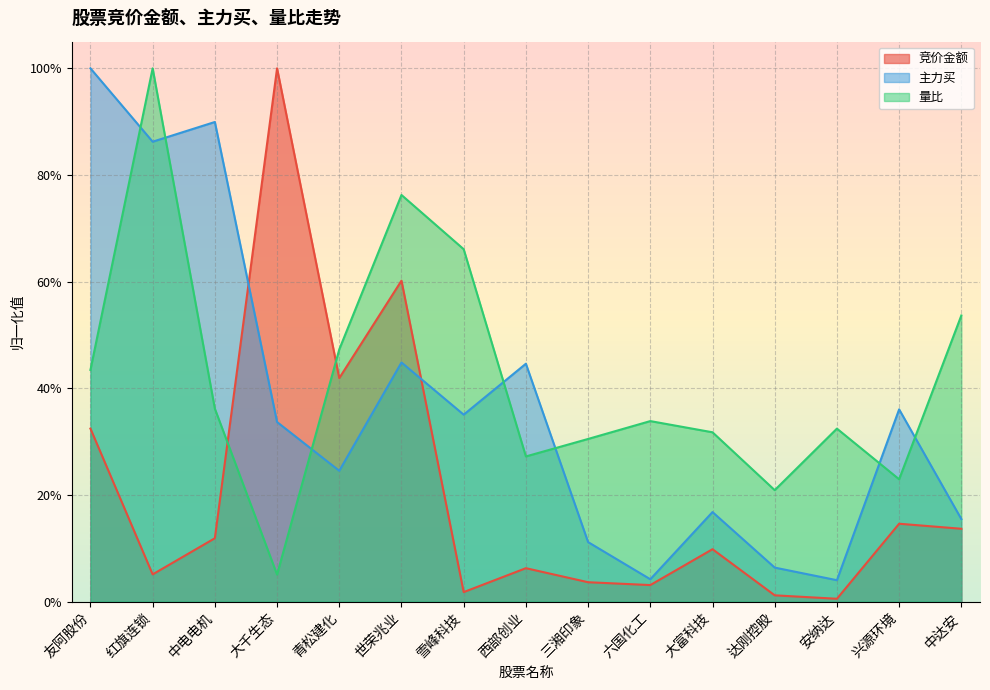

What position from the right is 雪峰科技?

9